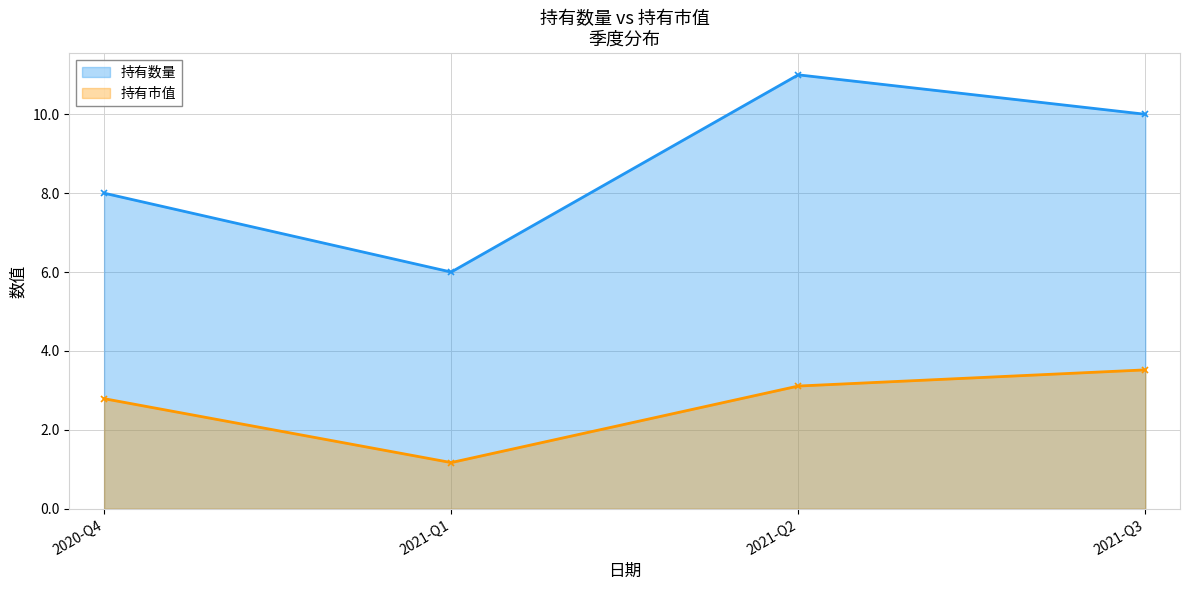

Where does the 持有市值 series first go above 3?

2021-Q2